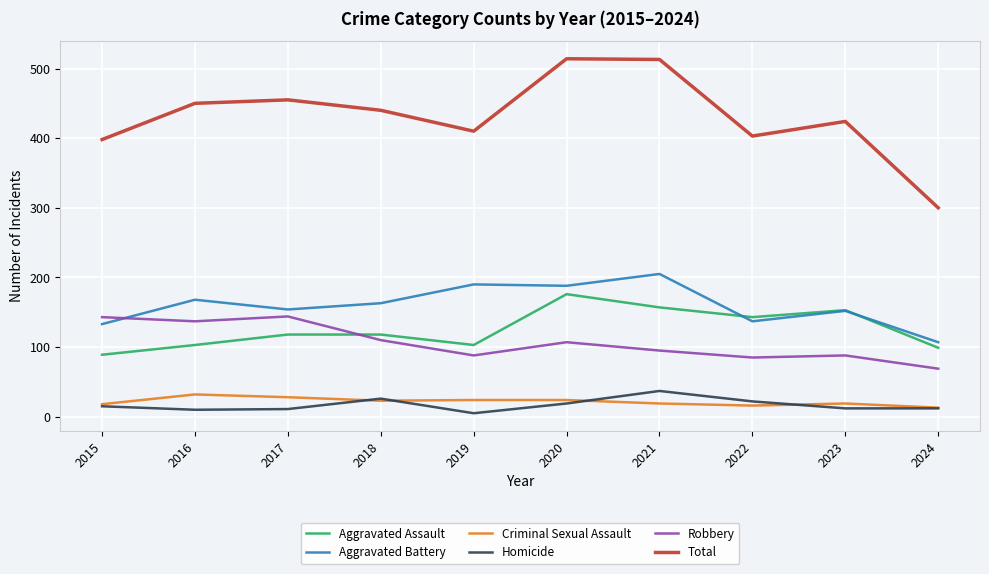

What is the difference between the highest and lowest values at 2021?

494